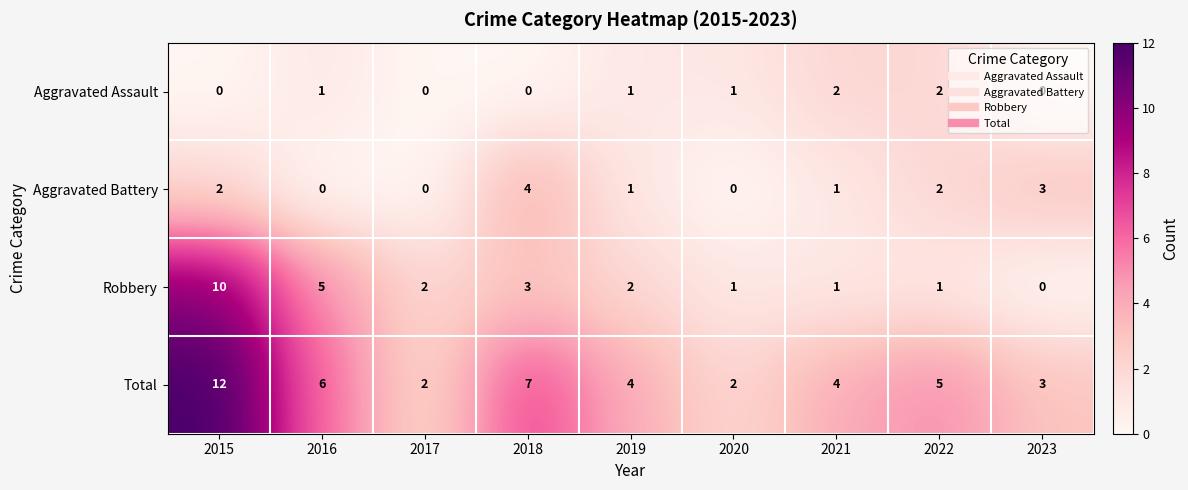

Between 2015 and 2021, which series saw the biggest shift?

Robbery